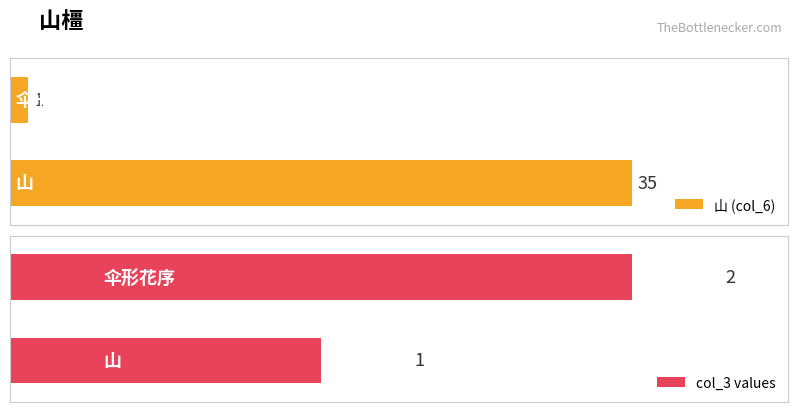

What is the label of the 2nd bar from the left?

伞形花序